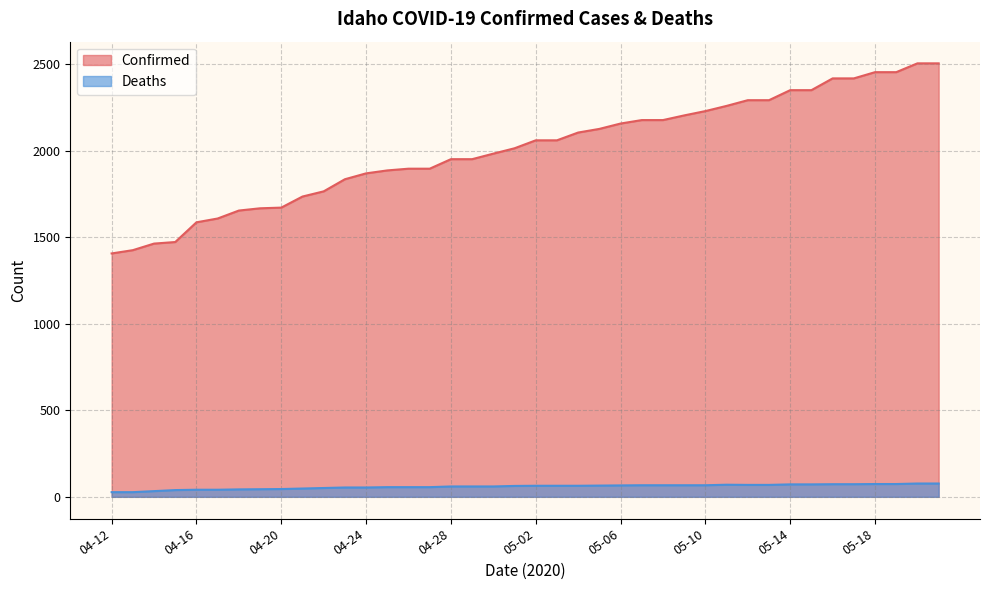

What is the value of the Confirmed point at the 11th from the left?

1766